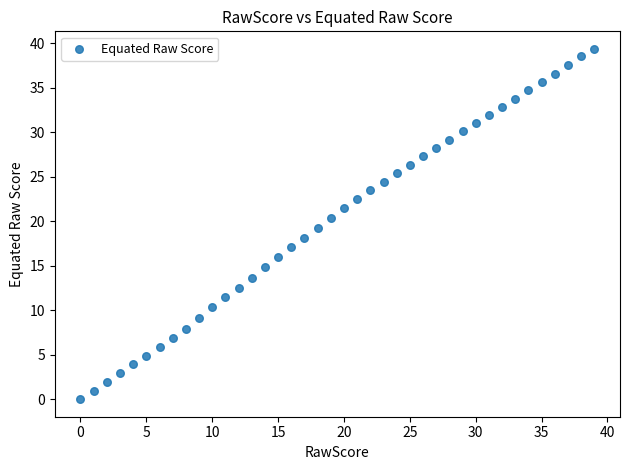

What is the range of Y values (max minus min)?

39.4